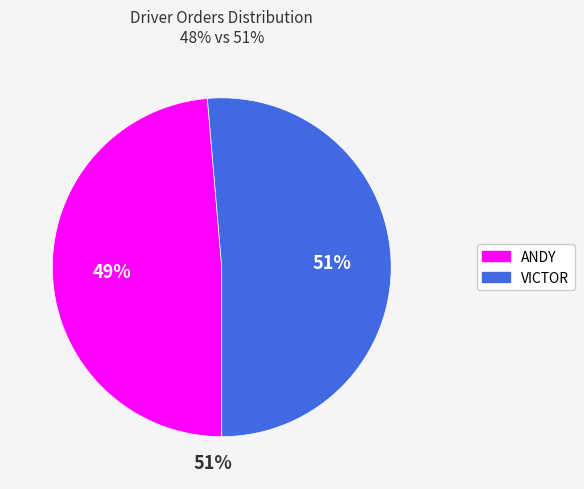

Which slice represents more than half of the pie?

VICTOR